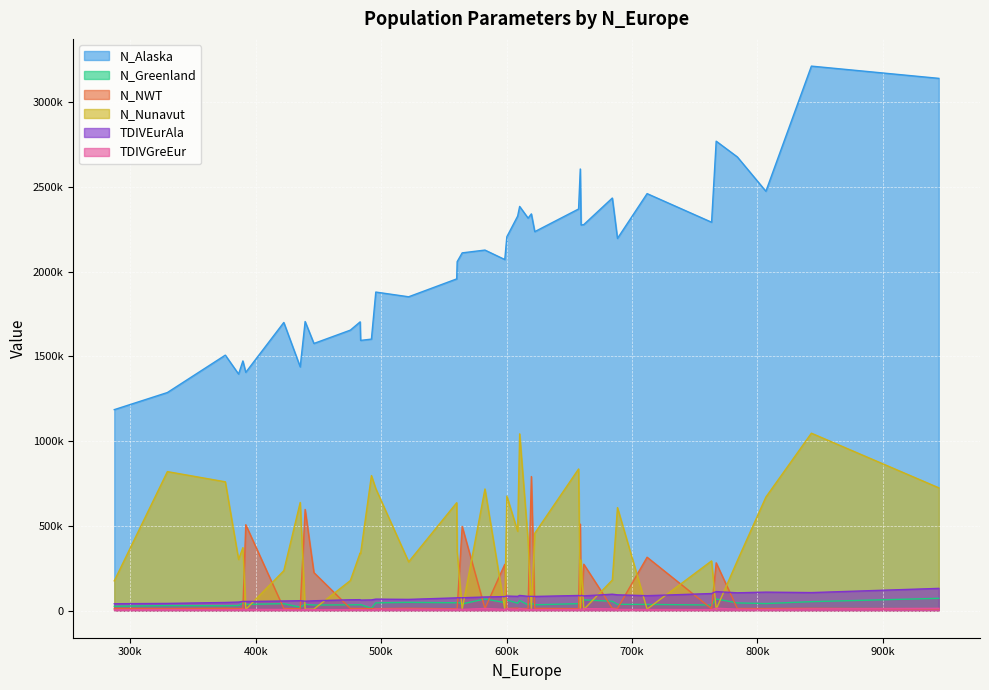

At how many categories does at least one series exceed 3040007?

2